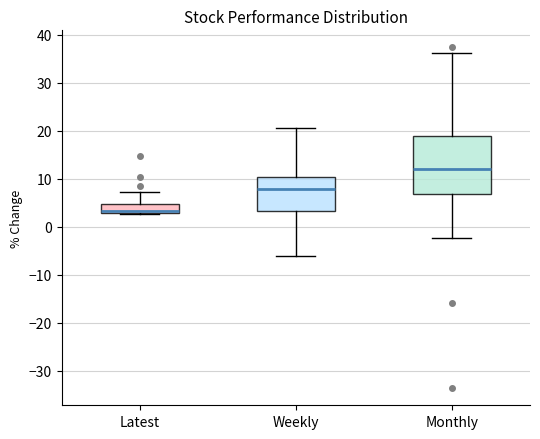

Reading left to right, transcribe this box plot: for each box, give where its median line is, the range the box spans, and where its two whiskers end, as read against the y-axis. The values are not printed on the chart, so give them approximately, as read against the axis.

Latest: median 3 (just above the box's lower edge), box 3 to 5, whiskers 3 to 7
Weekly: median 8, box 3 to 10, whiskers -6 to 21
Monthly: median 12, box 7 to 19, whiskers -2 to 36